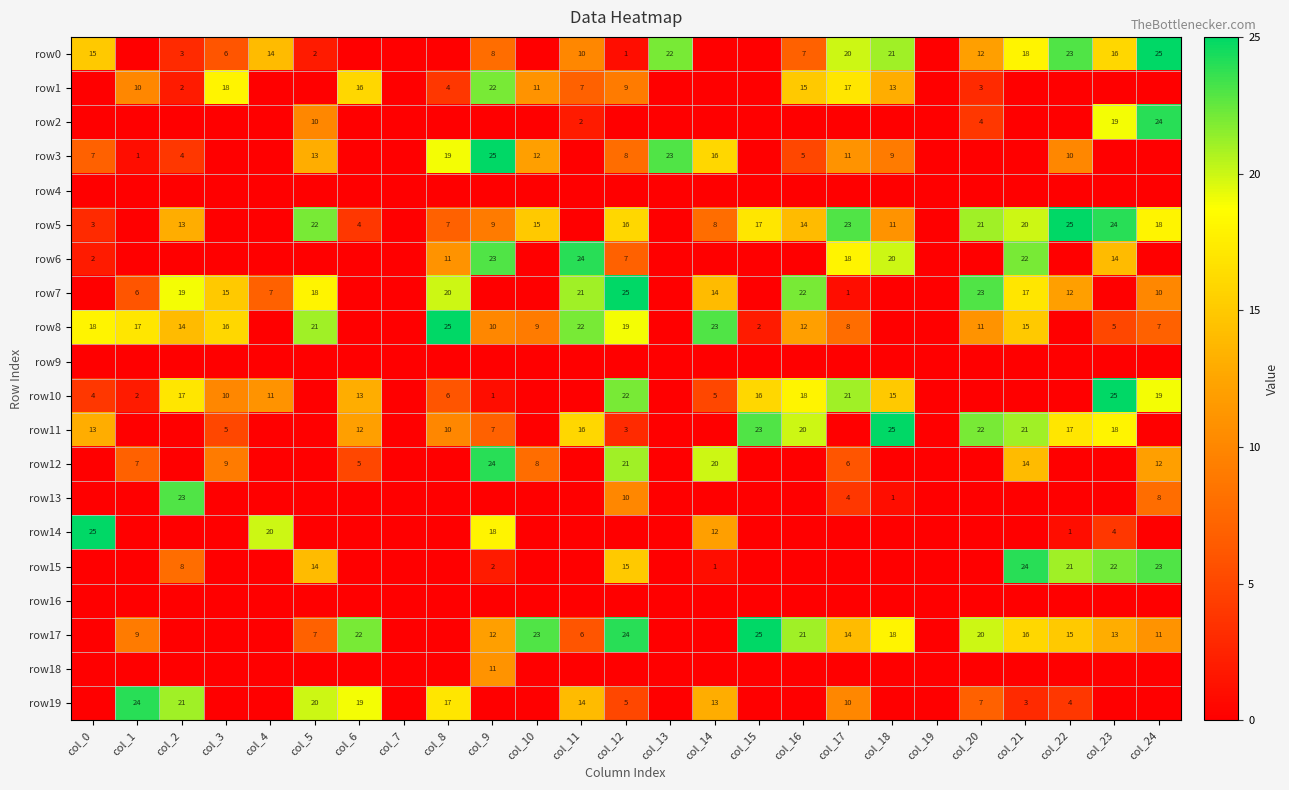

Is it true that row15 equals 10 at col_12?

False